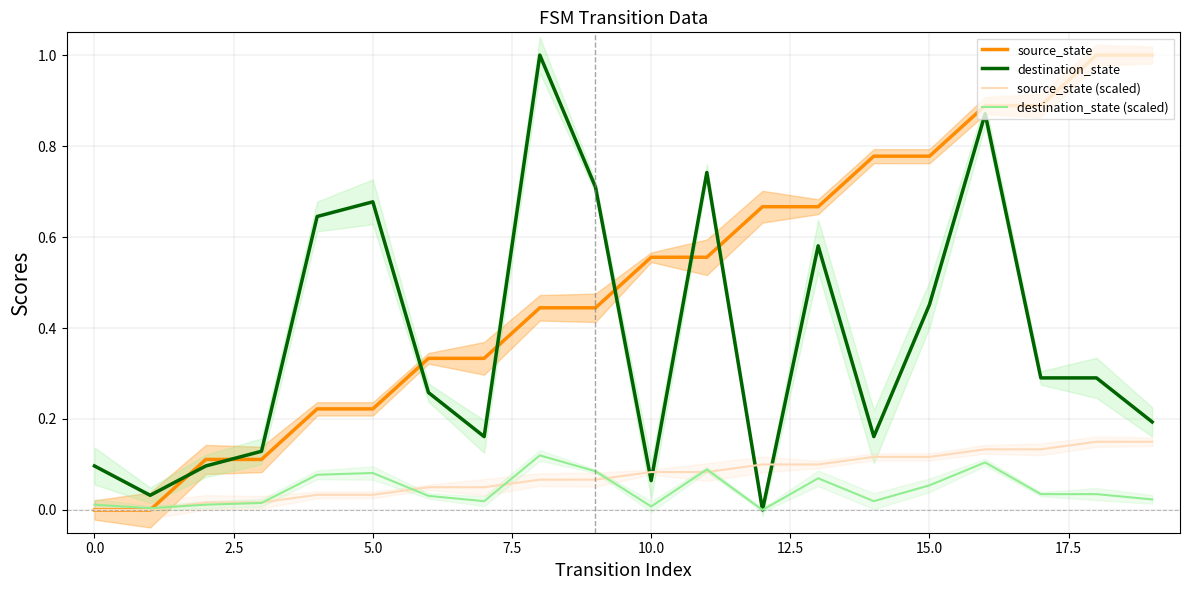

True or false: source_state has a value of 0.5 at 15.0.

False